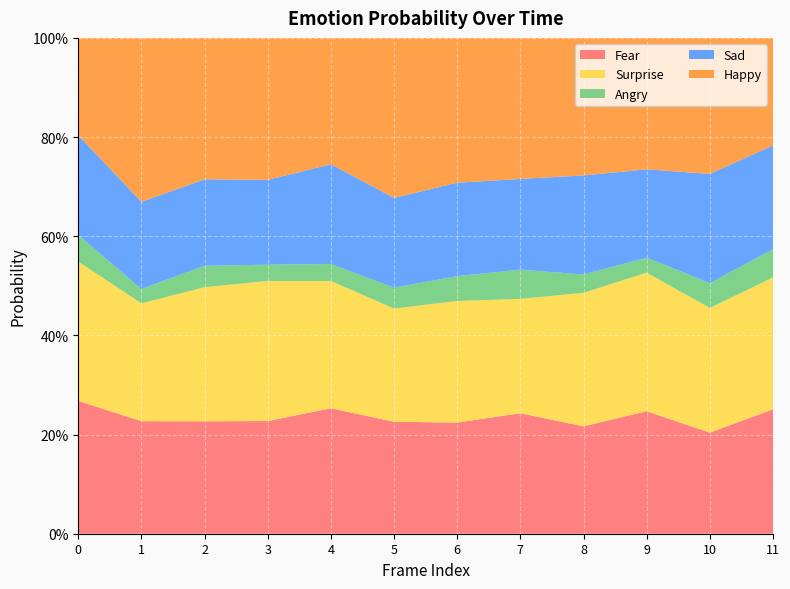

Reading left to right, transcribe all the data shown in this chart.

Fear: 0.3	0.2	0.2	0.2	0.3	0.2	0.2	0.2	0.2	0.2	0.2	0.3
Surprise: 0.3	0.2	0.3	0.3	0.3	0.2	0.2	0.2	0.3	0.3	0.3	0.3
Angry: 0.1	0.0	0.0	0.0	0.0	0.0	0.1	0.1	0.0	0.0	0.1	0.1
Sad: 0.2	0.2	0.2	0.2	0.2	0.2	0.2	0.2	0.2	0.2	0.2	0.2
Happy: 0.2	0.3	0.3	0.3	0.3	0.3	0.3	0.3	0.3	0.3	0.3	0.2